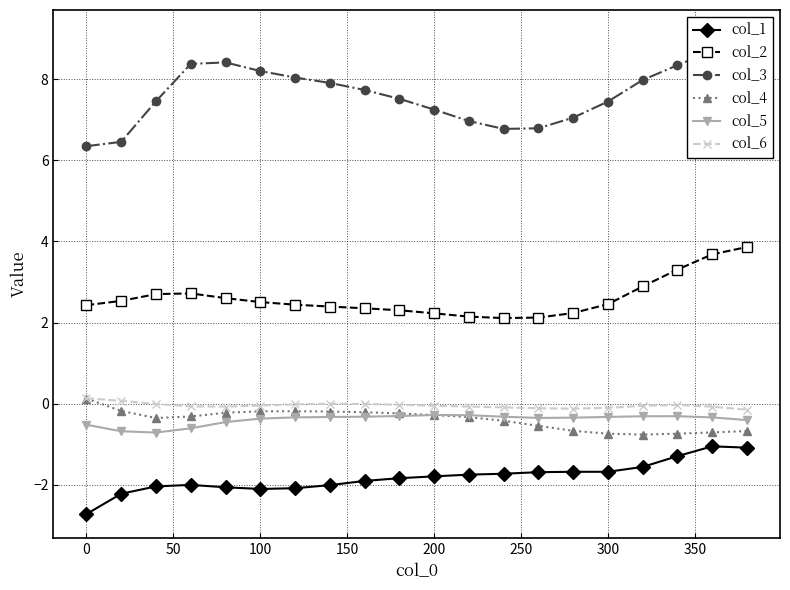

True or false: col_3 and col_6 cross at least once.

False